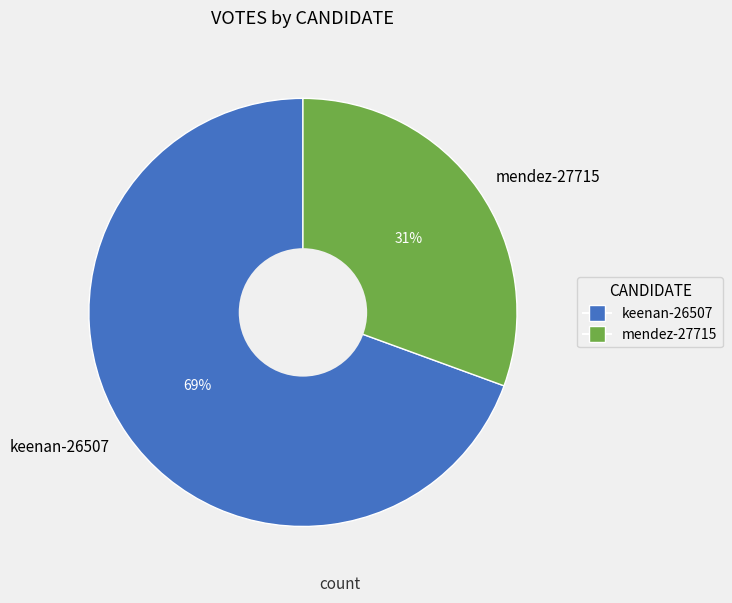

What percentage is the mendez-27715 slice, to the nearest percent?

31%